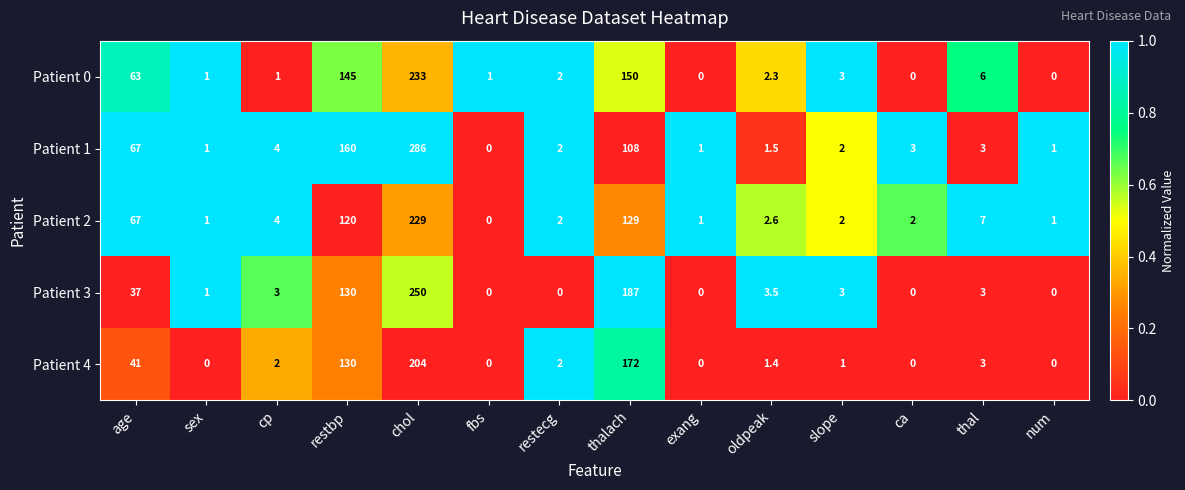

The Patient 4 series shows 0.0 at exang. True or false?

True